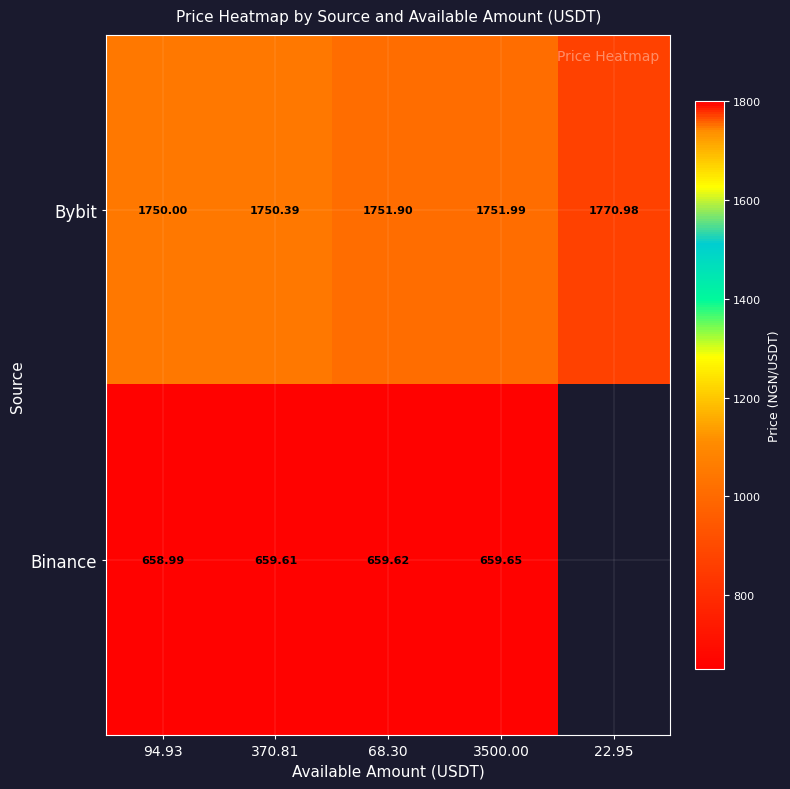

Which category has the lowest value in the Bybit series?

94.93